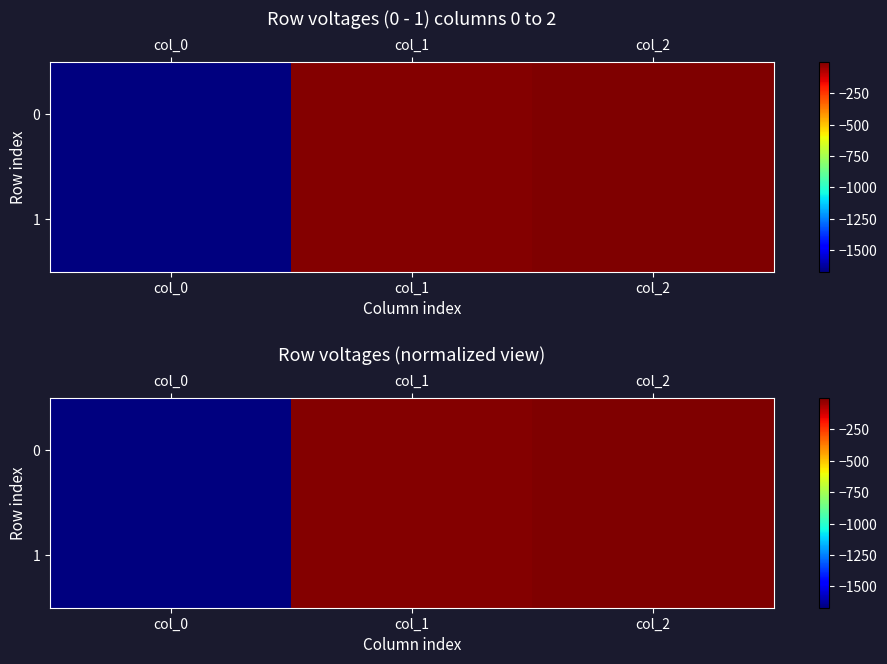

Which category has the highest value across all series?

col_2